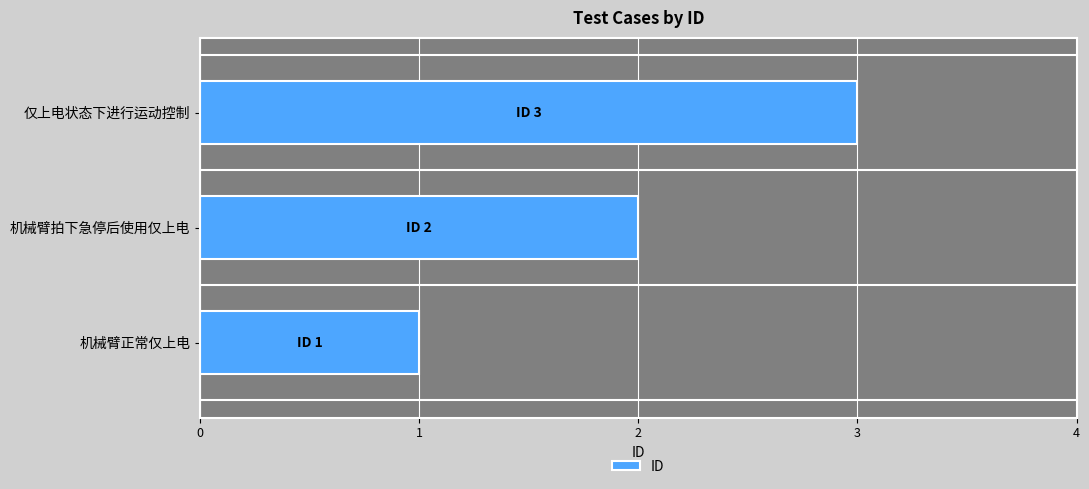

The chart shows a value of 1 at 机械臂拍下急停后使用仅上电. True or false?

False